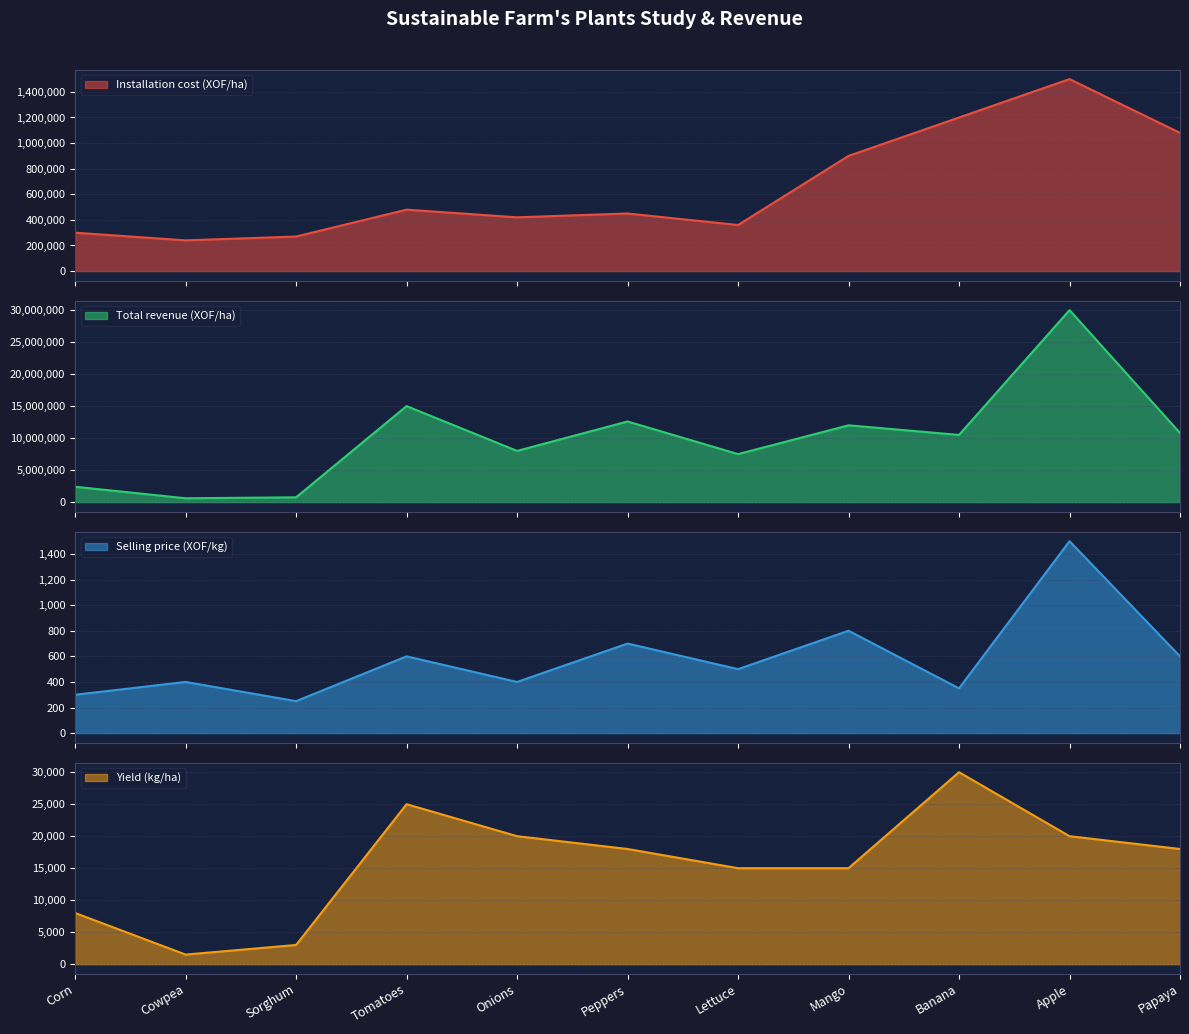

Which category has the highest value in the Installation cost (XOF/ha) series?

Apple